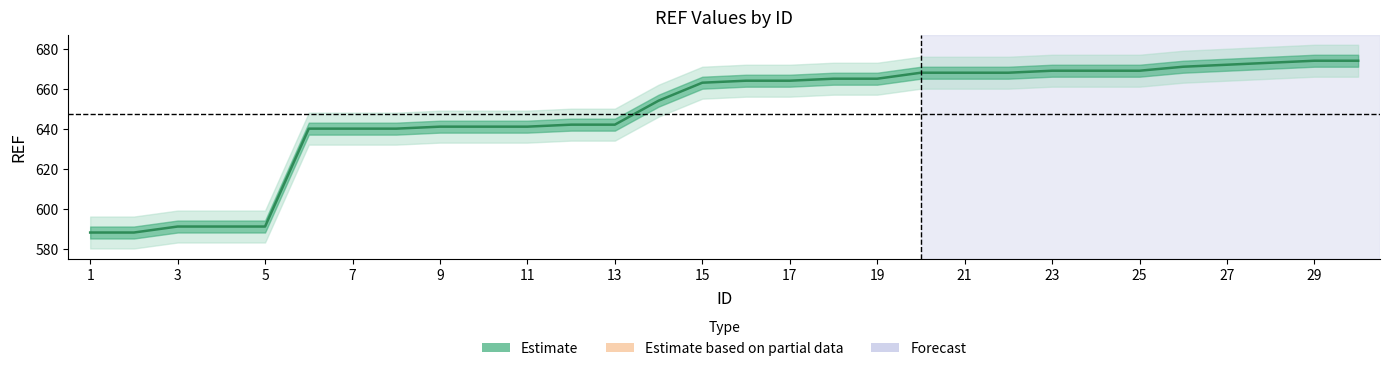

Which label corresponds to the largest value in the chart?

29